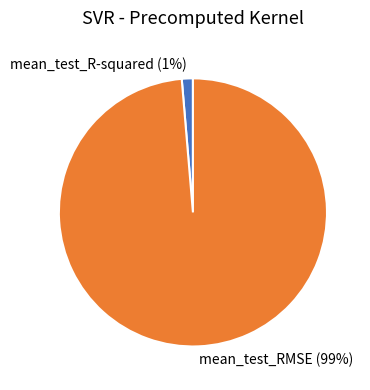

Which slice is the largest?

mean_test_RMSE